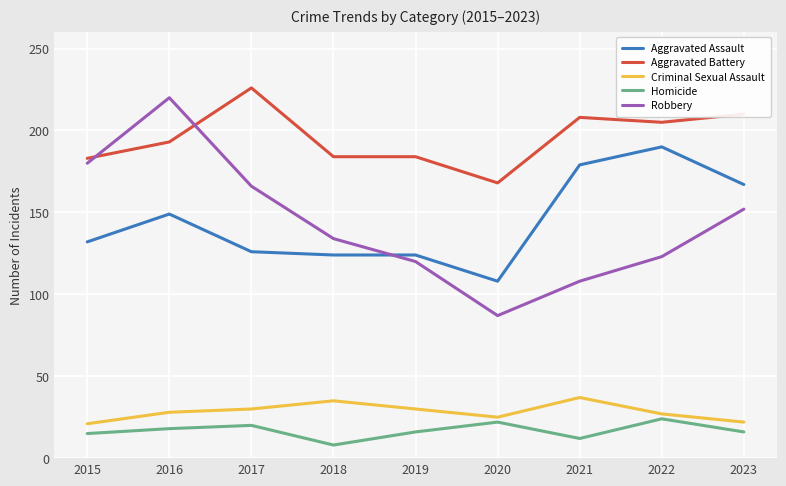

Rank the series by their maximum value, from highest to lowest.

Aggravated Battery, Robbery, Aggravated Assault, Criminal Sexual Assault, Homicide